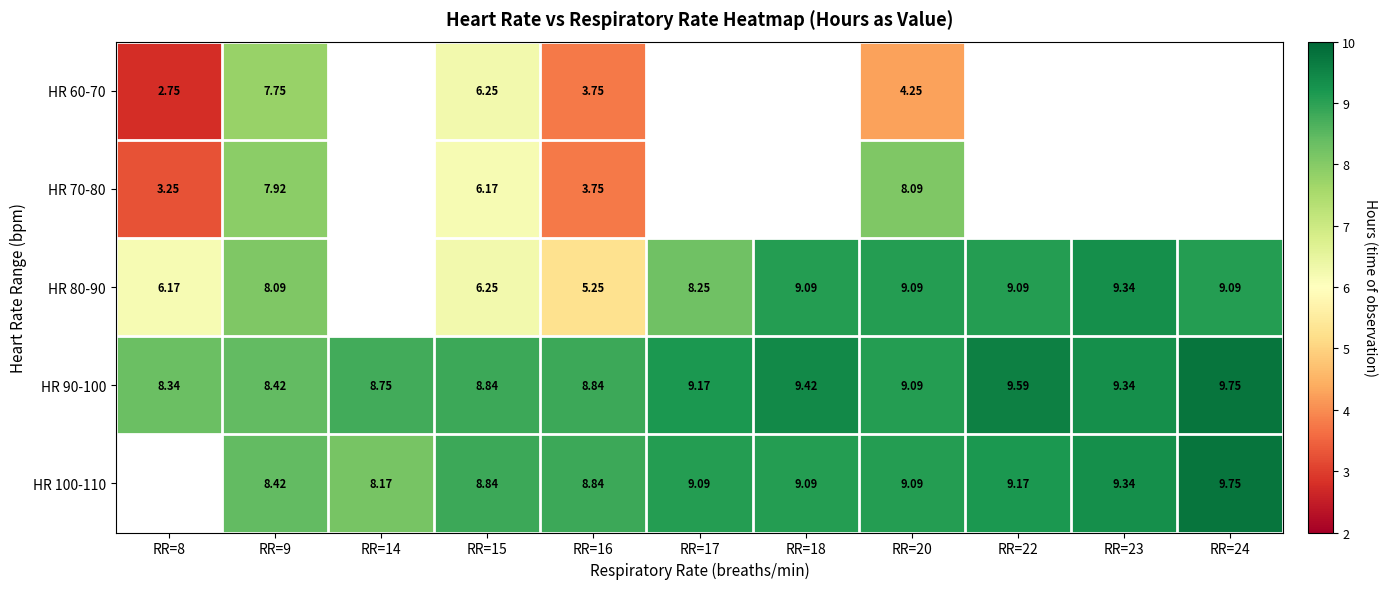

How many values in the HR 90-100 series exceed 9?

6